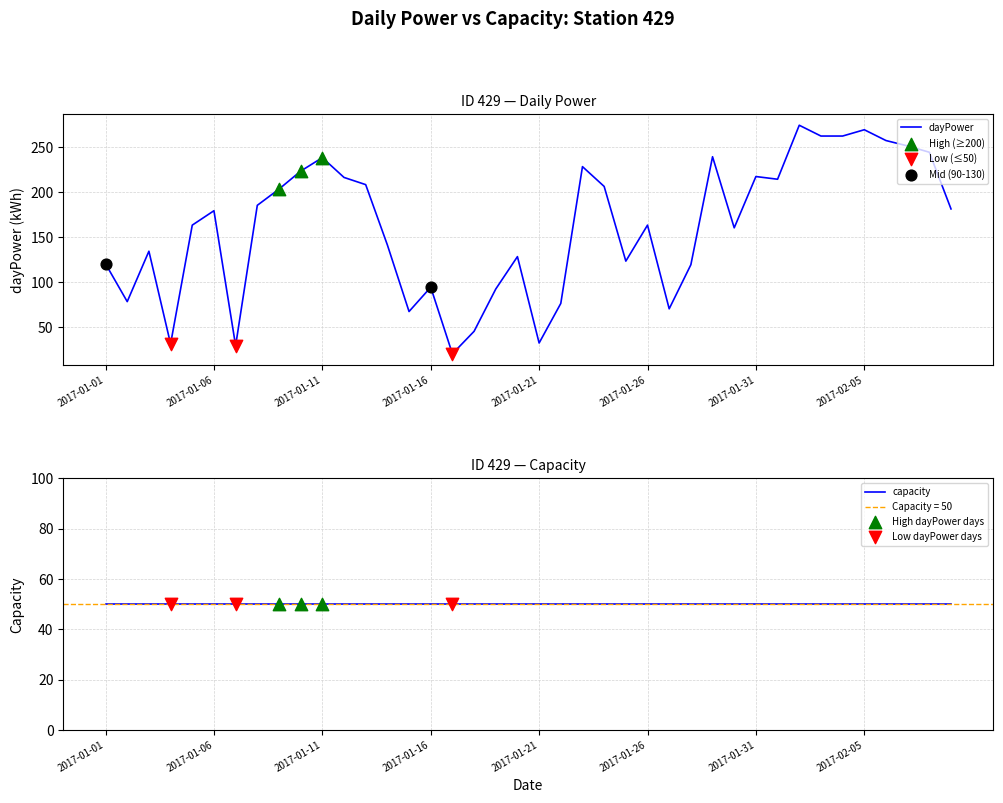

What is the ratio of the value at 2017-01-23 to the value at 2017-01-19?

2.5